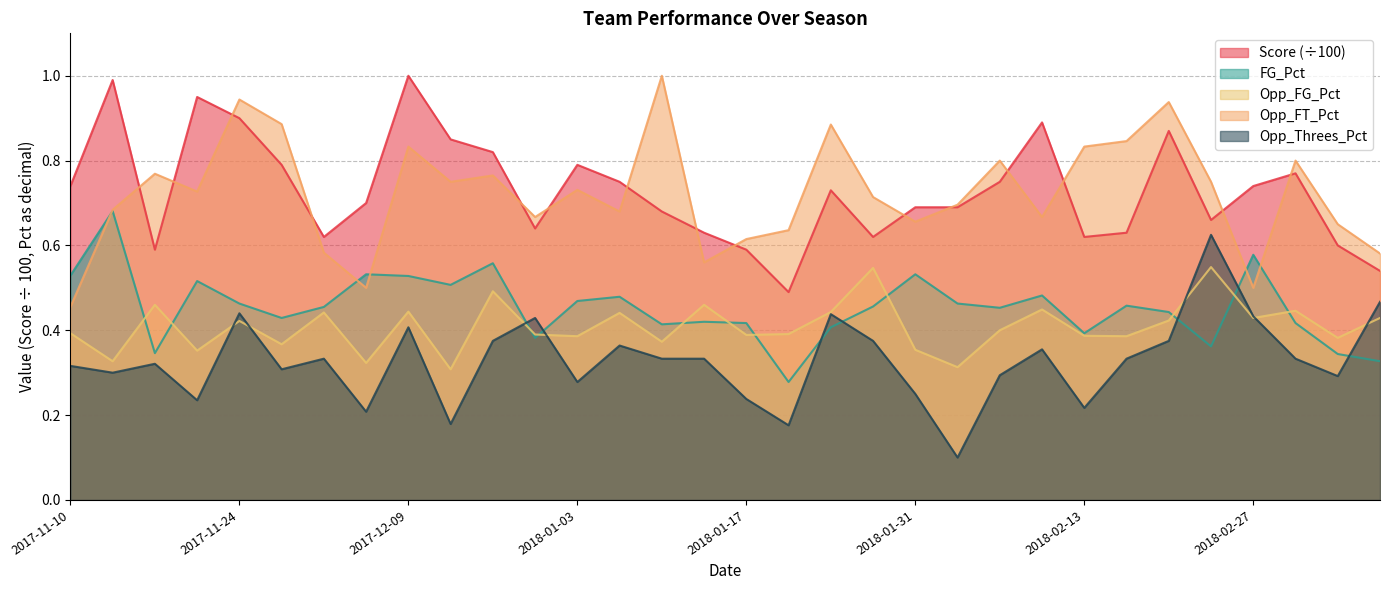

What is the label of the 28th point from the right?

2017-11-24